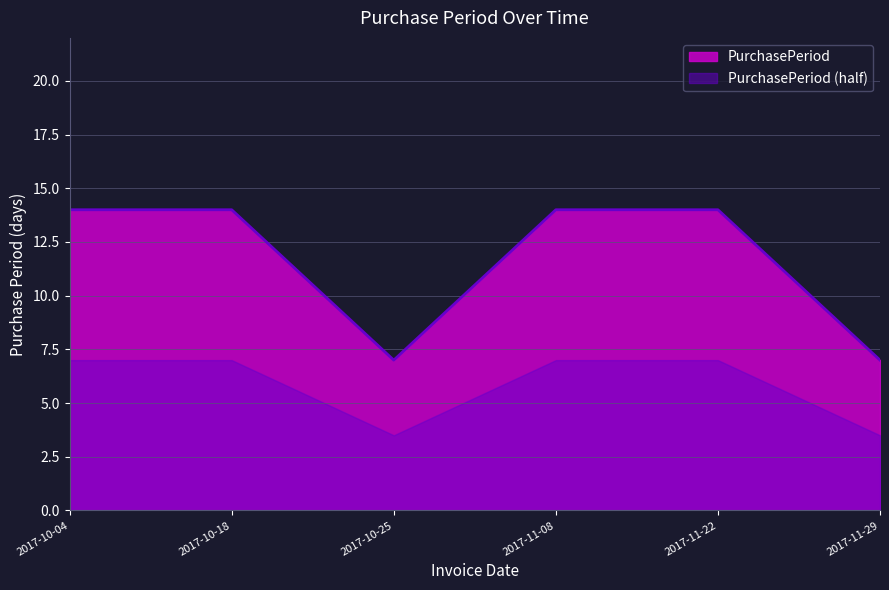

What value does the data have at 2017-10-18?

14